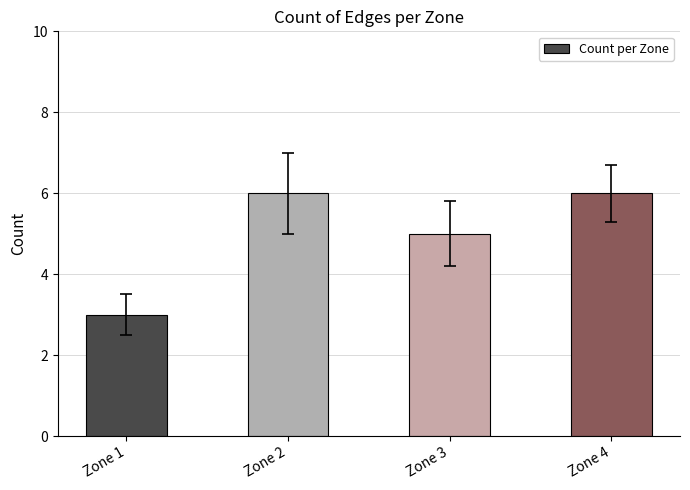

Are the bars horizontal?

No